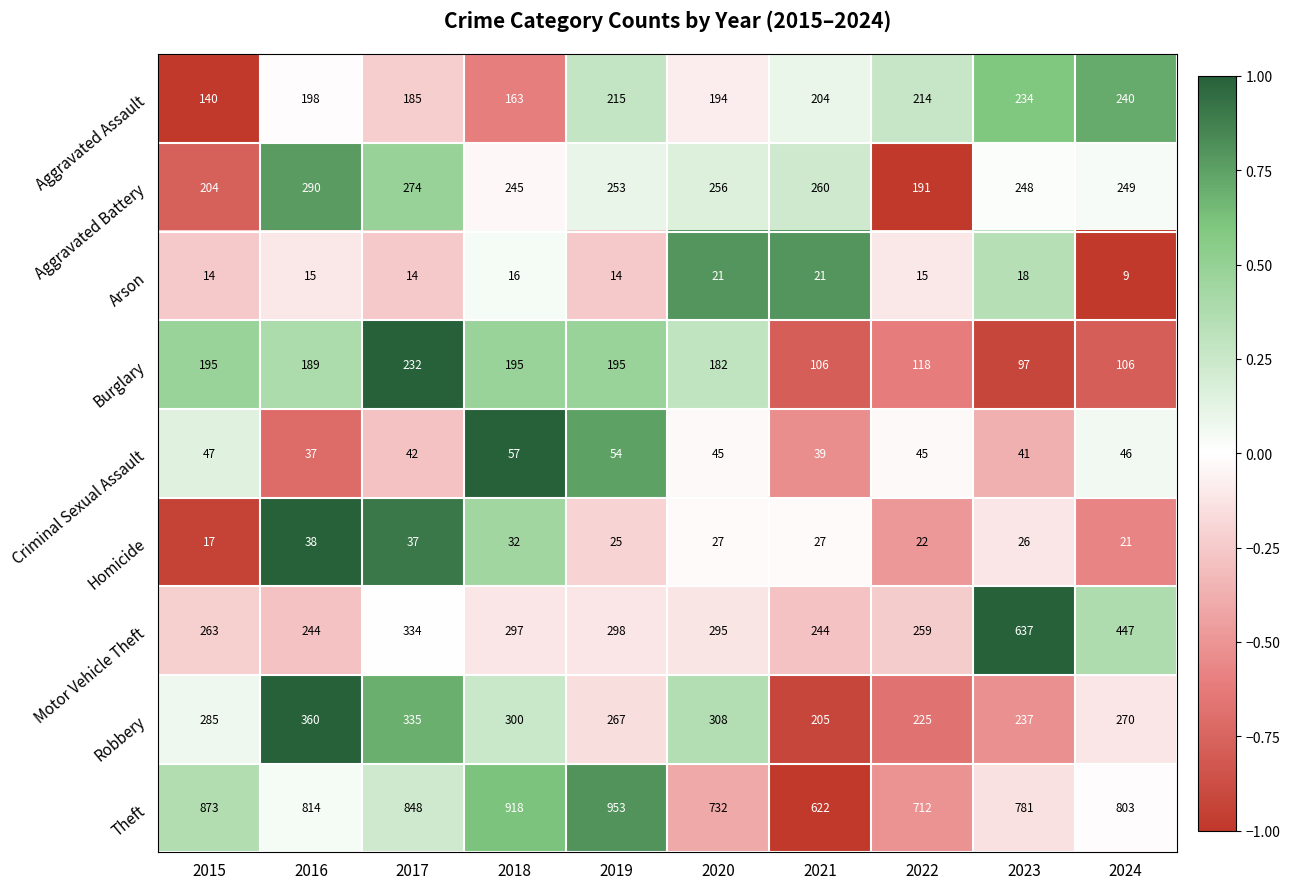

List the series in order of their peak value, highest first.

Theft, Motor Vehicle Theft, Robbery, Aggravated Battery, Aggravated Assault, Burglary, Criminal Sexual Assault, Homicide, Arson